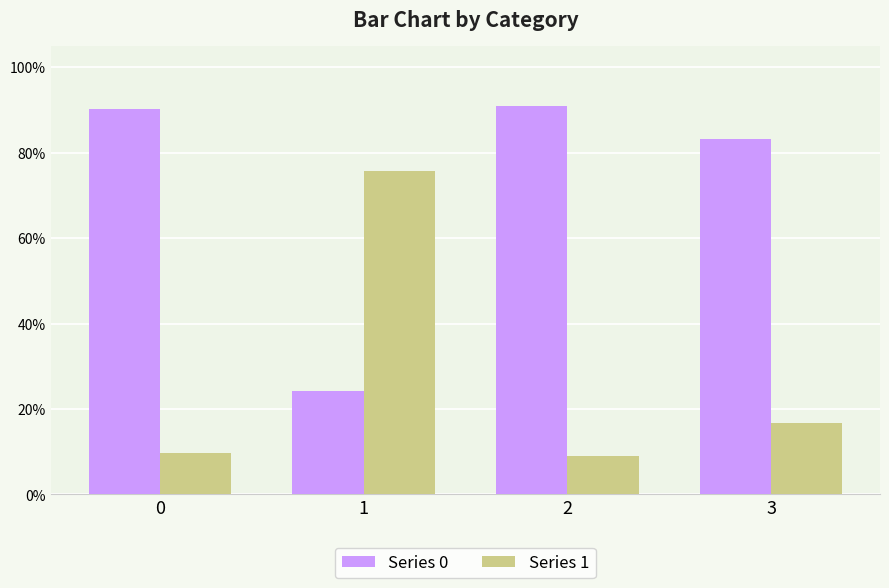

Are the bars horizontal?

No